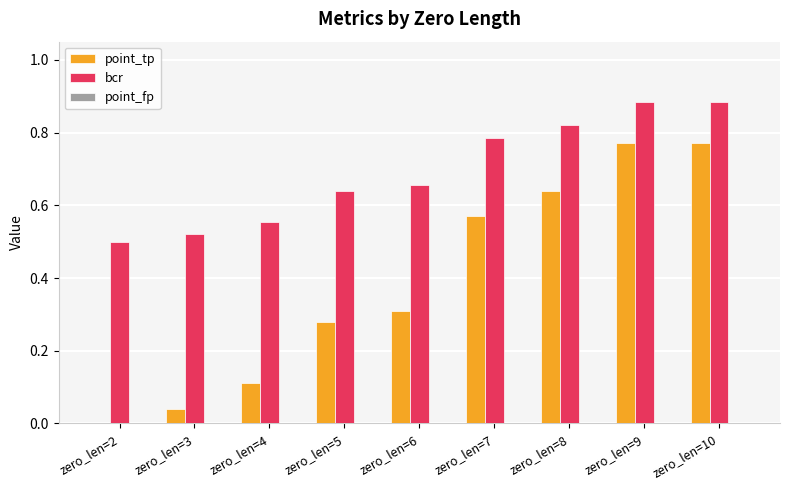

True or false: point_tp has a value of 0.1 at zero_len=3.

False